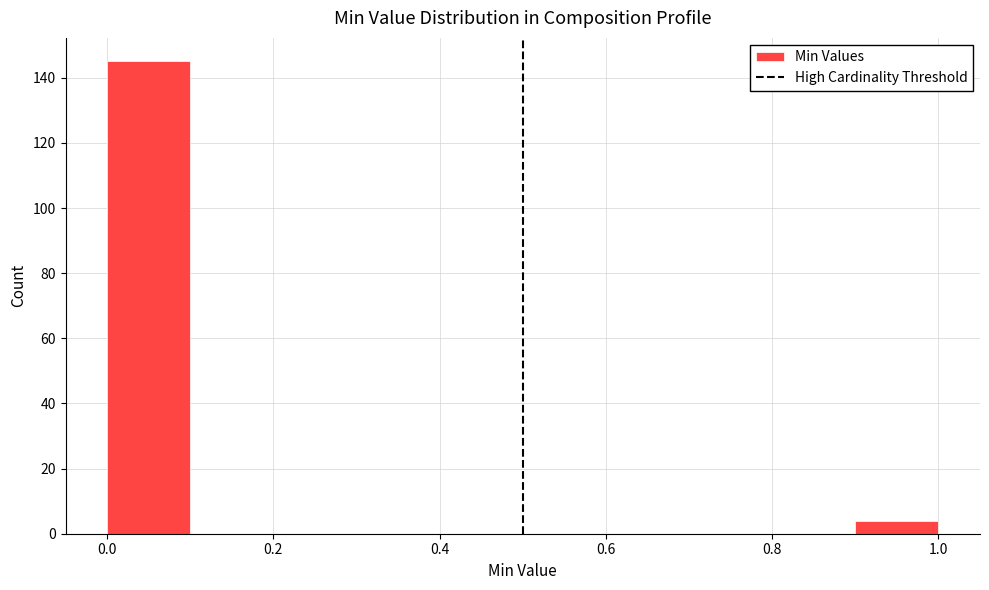

Reading left to right, transcribe this chart: for each bar, give the range it covers on the x-axis and its height. The values are not printed on the chart, so give them approximately, as read against the axis.

0.0 to 0.1: 146
0.1 to 0.2: 0
0.2 to 0.3: 0
0.3 to 0.4: 0
0.4 to 0.5: 0
0.5 to 0.6: 0
0.6 to 0.7: 0
0.7 to 0.8: 0
0.8 to 0.9: 0
0.9 to 1.0: 4